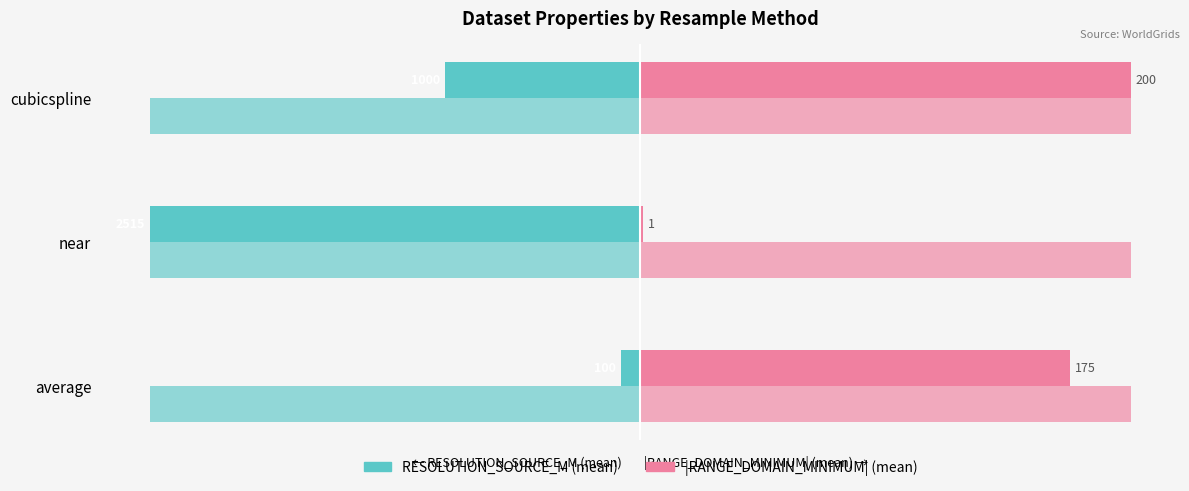

Is it true that RANGE_DOMAIN_MINIMUM equals 32.8 at cubicspline?

False